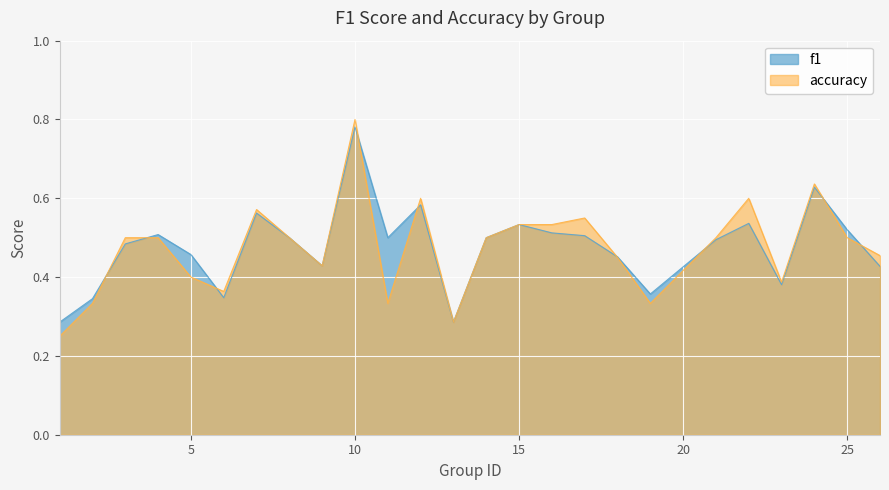

How many interior local valleys does the f1 series have?

6